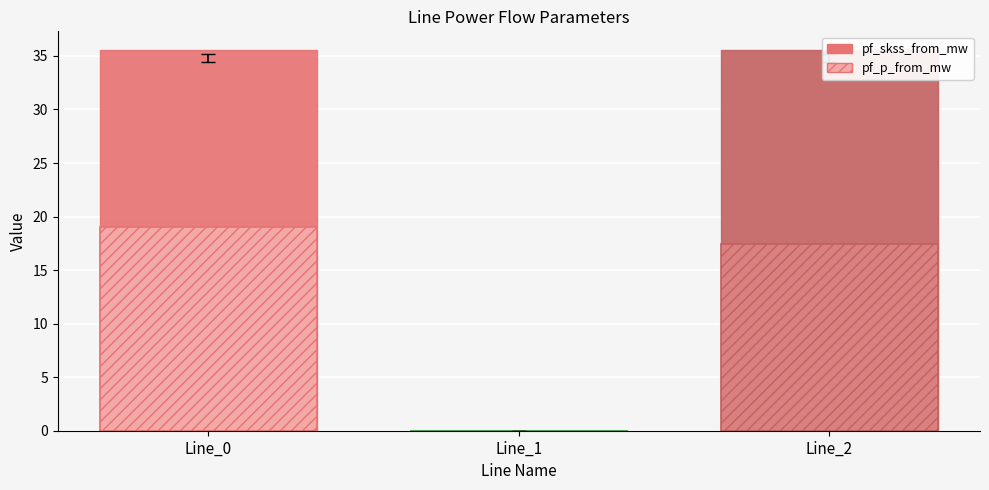

Where does the pf_ikss_from_ka series first go above 1?

Line_0